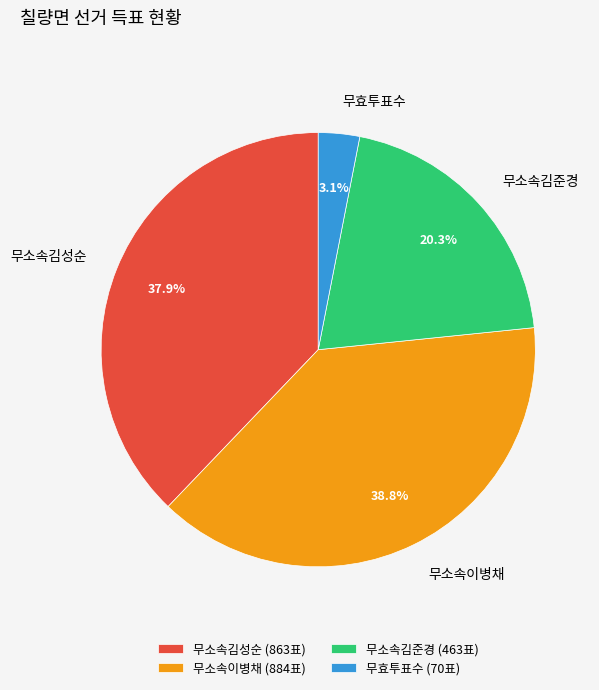

Which category has the biggest portion of the pie?

무소속이병채